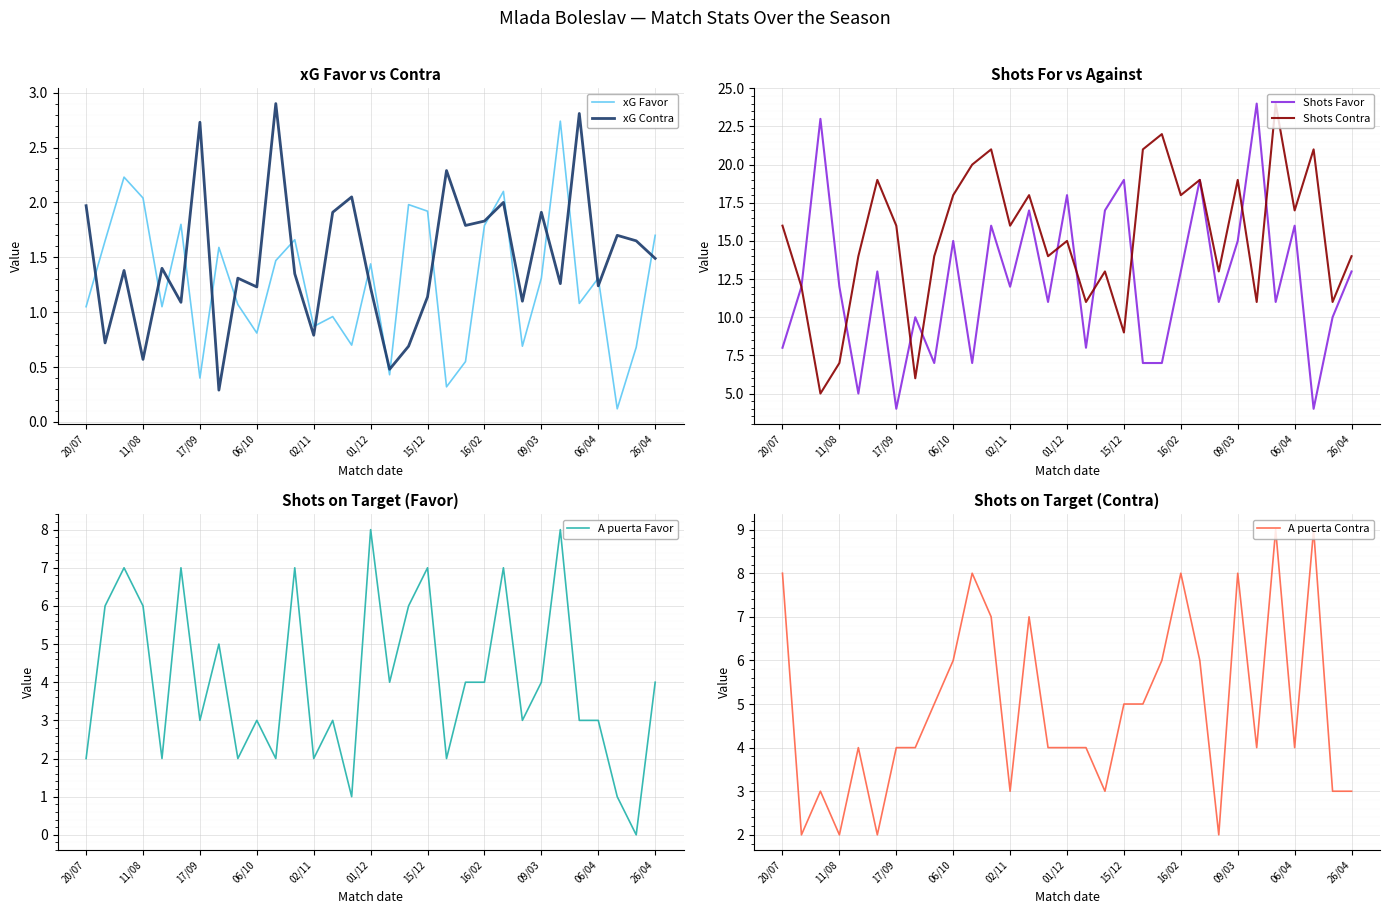

The A puerta Favor series shows 0.0 at 29. True or false?

True